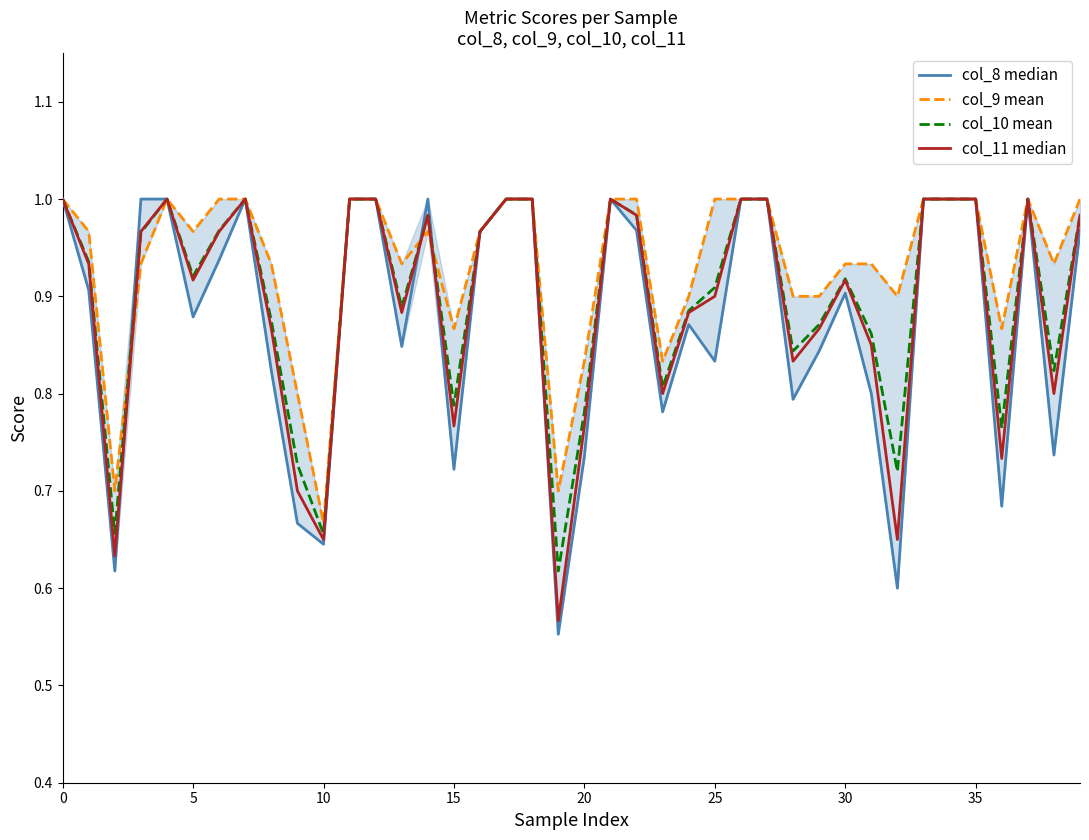

How many lines are shown in the chart?

4